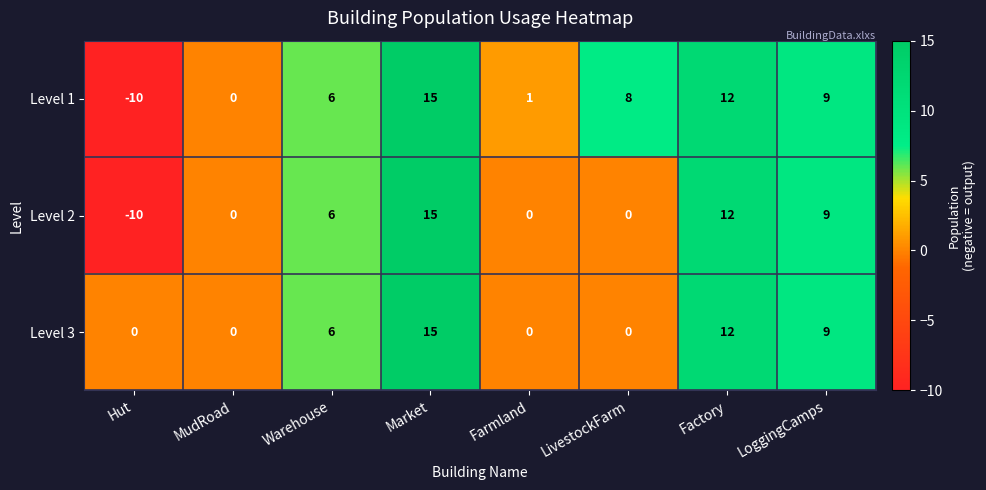

How many positive values does the Level 3 series have?

4